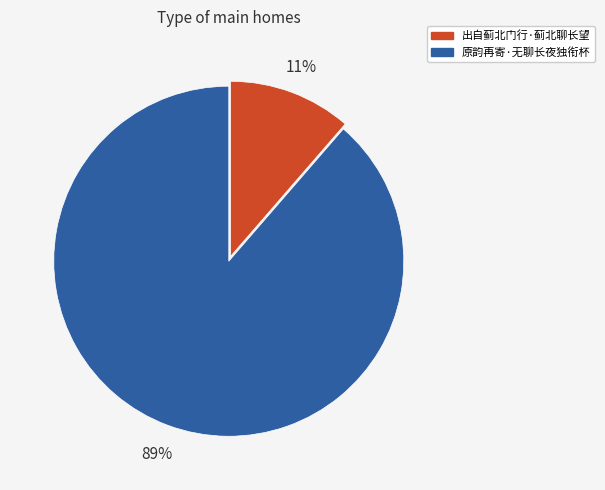

Between 出自蓟北门行·蓟北聊长望 and 原韵再寄·无聊长夜独衔杯, which is larger?

原韵再寄·无聊长夜独衔杯